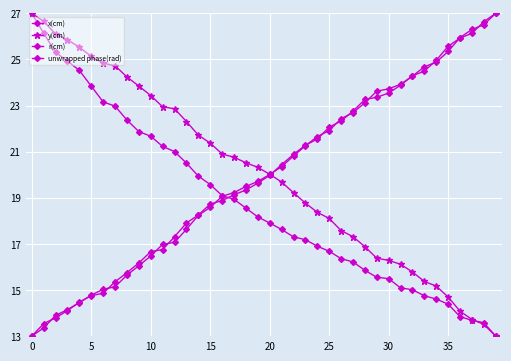

Is this an area chart (filled region under the line)?

No